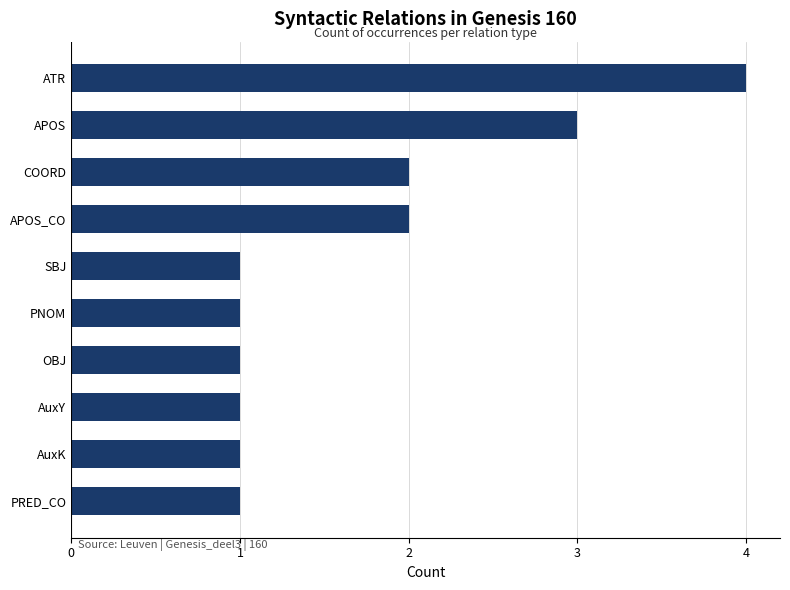

What is the sum of all values?

17